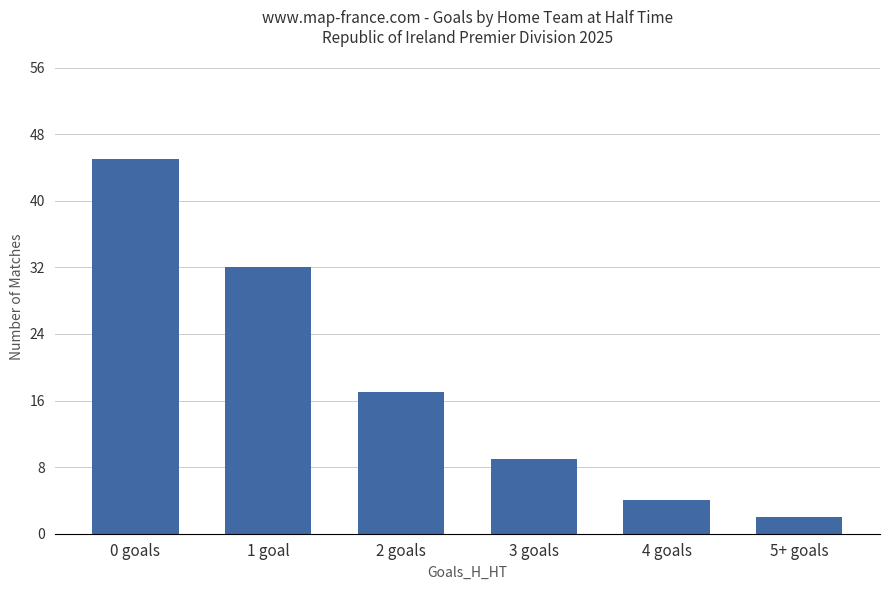

At which label does the data first exceed 17?

0 goals